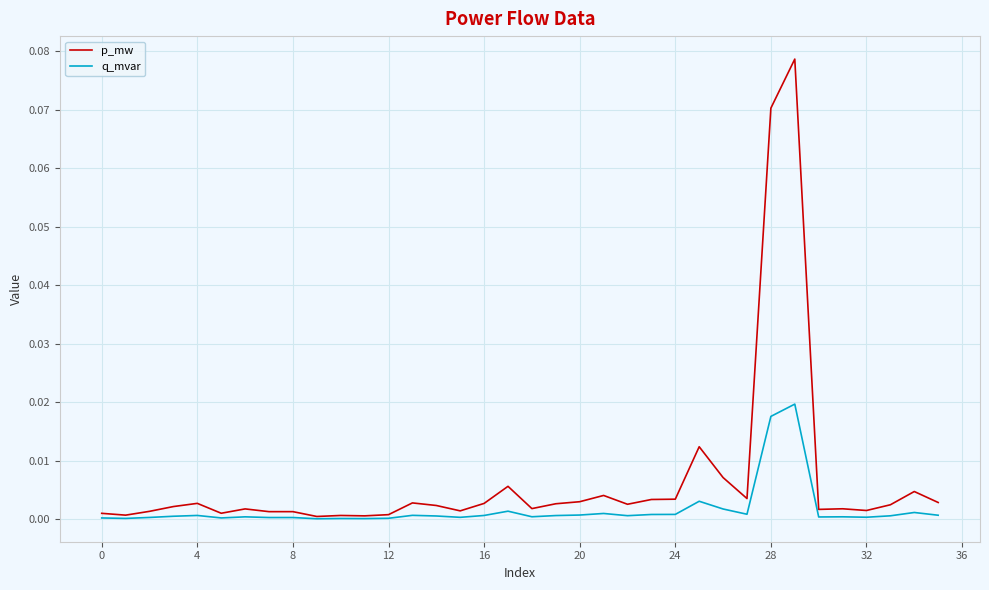

List the series in order of their peak value, highest first.

p_mw, q_mvar